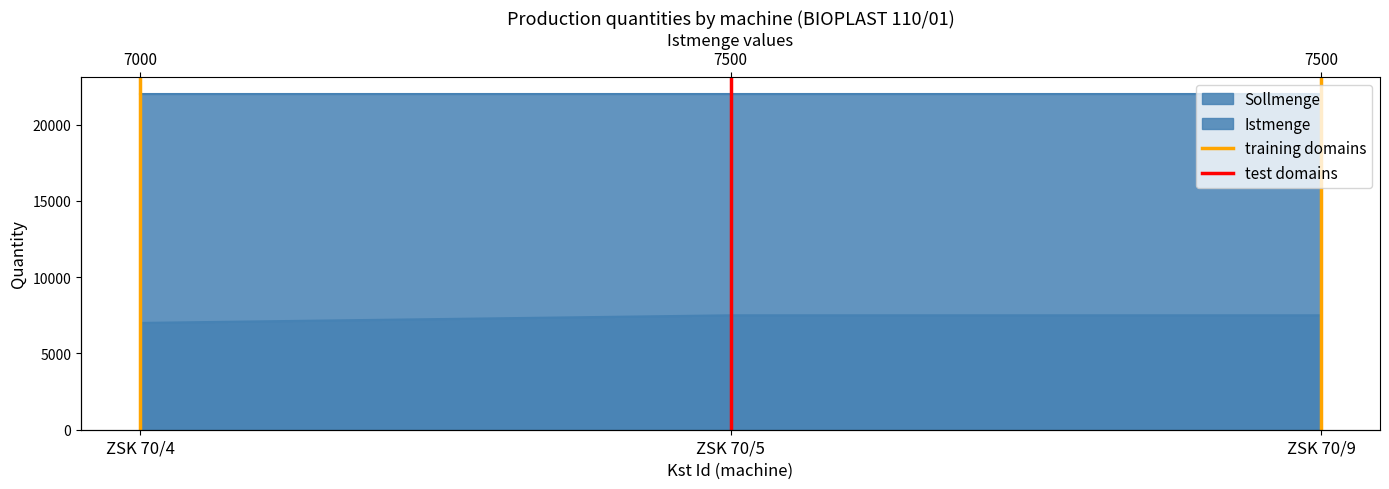

Which category has the lowest value across all series?

ZSK 70/4